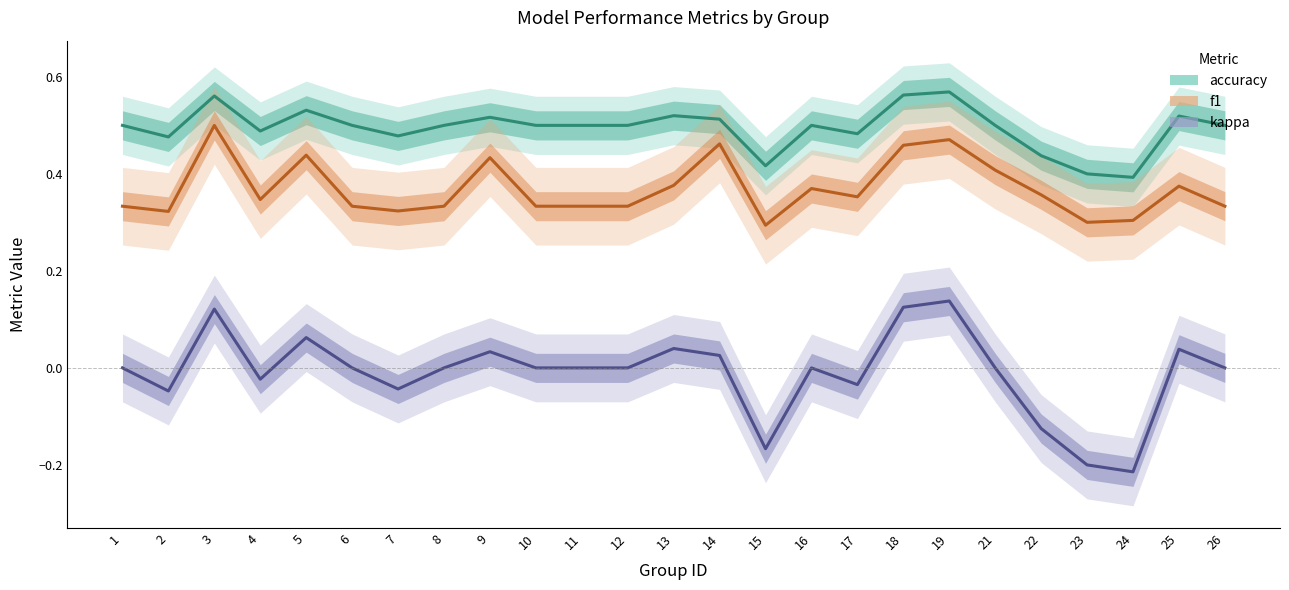

How many values in kappa are above zero?

8